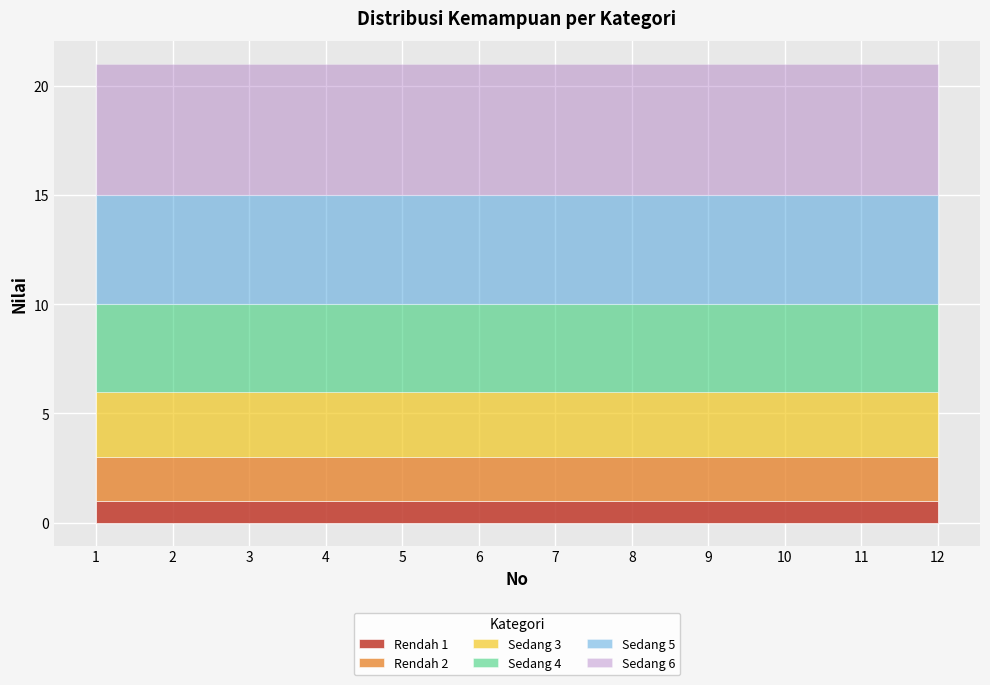

Which series has the largest total across all categories?

Sedang 6